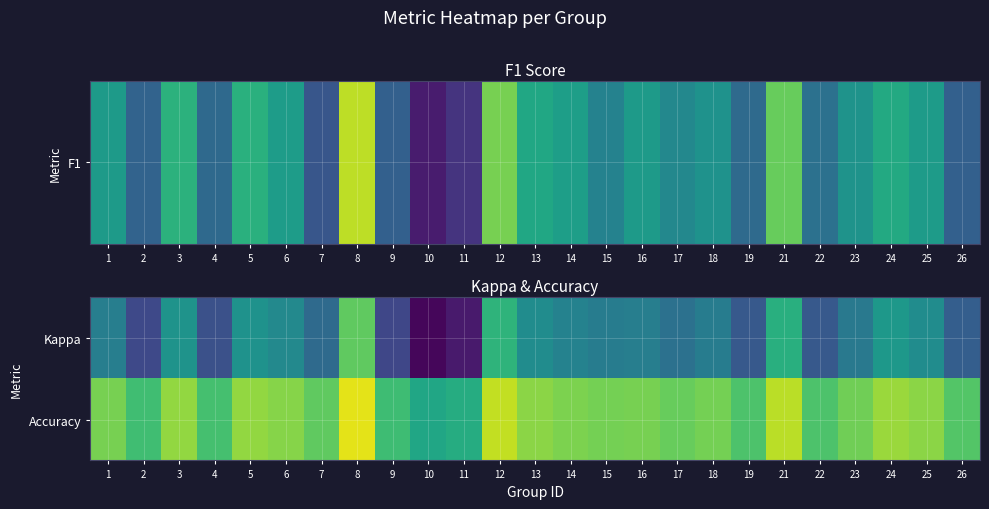

Reading left to right, extract all data points from this chart.

Kappa: 1=0.1	2=-0.1	3=0.2	4=-0.1	5=0.2	6=0.2	7=0.0	8=0.5	9=-0.2	10=-0.4	11=-0.3	12=0.4	13=0.2	14=0.1	15=0.1	16=0.1	17=0.0	18=0.1	19=-0.1	21=0.3	22=-0.1	23=0.1	24=0.2	25=0.2	26=-0.1
Accuracy: 1=0.6	2=0.4	3=0.6	4=0.4	5=0.6	6=0.6	7=0.5	8=0.8	9=0.4	10=0.3	11=0.3	12=0.7	13=0.6	14=0.6	15=0.5	16=0.6	17=0.5	18=0.5	19=0.5	21=0.7	22=0.5	23=0.5	24=0.6	25=0.6	26=0.5